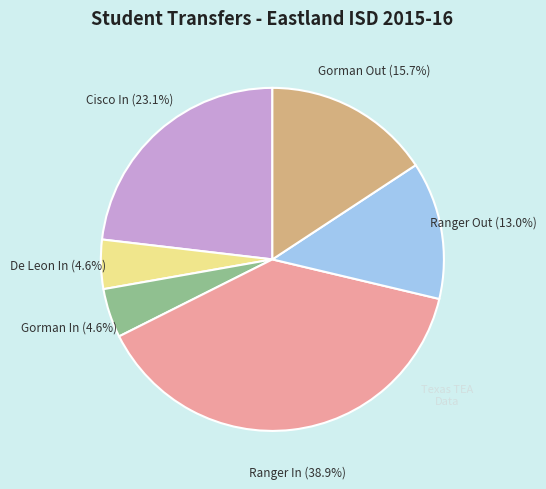

Which has a higher value, Ranger Out or De Leon In?

Ranger Out